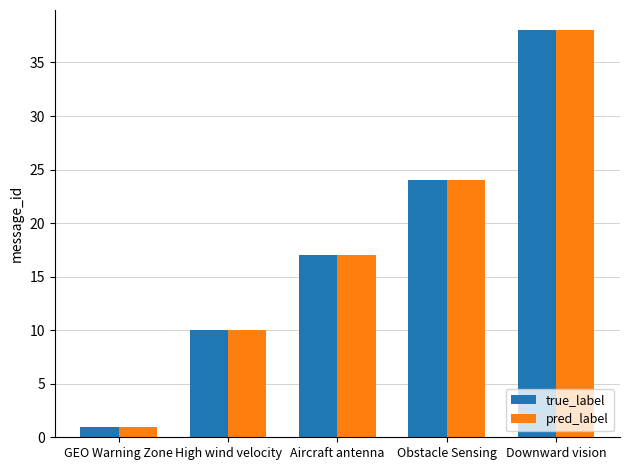

What position from the left is Obstacle Sensing?

4